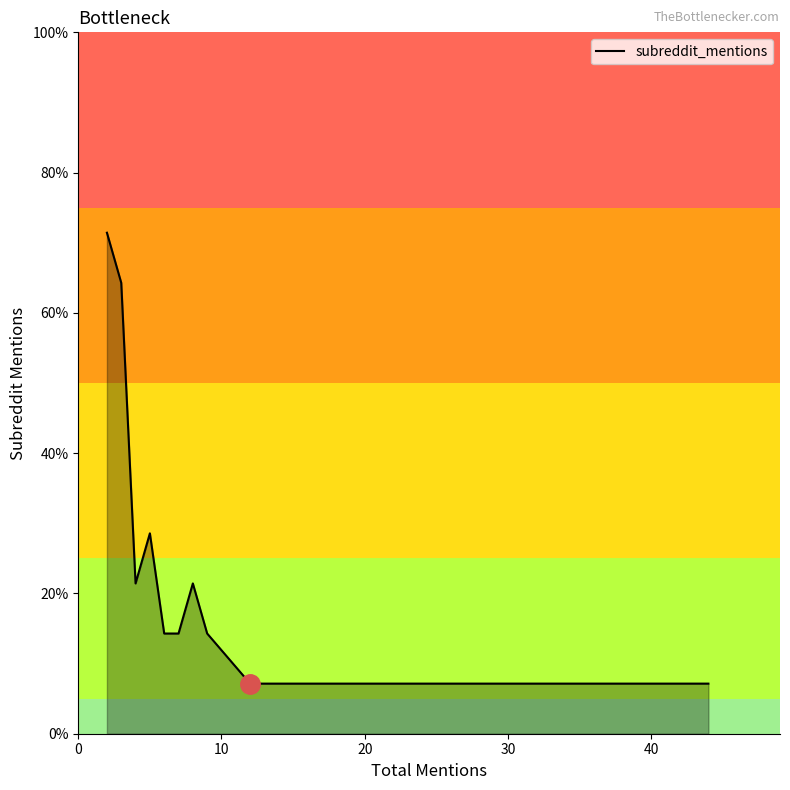

Is this an area chart (filled region under the line)?

Yes